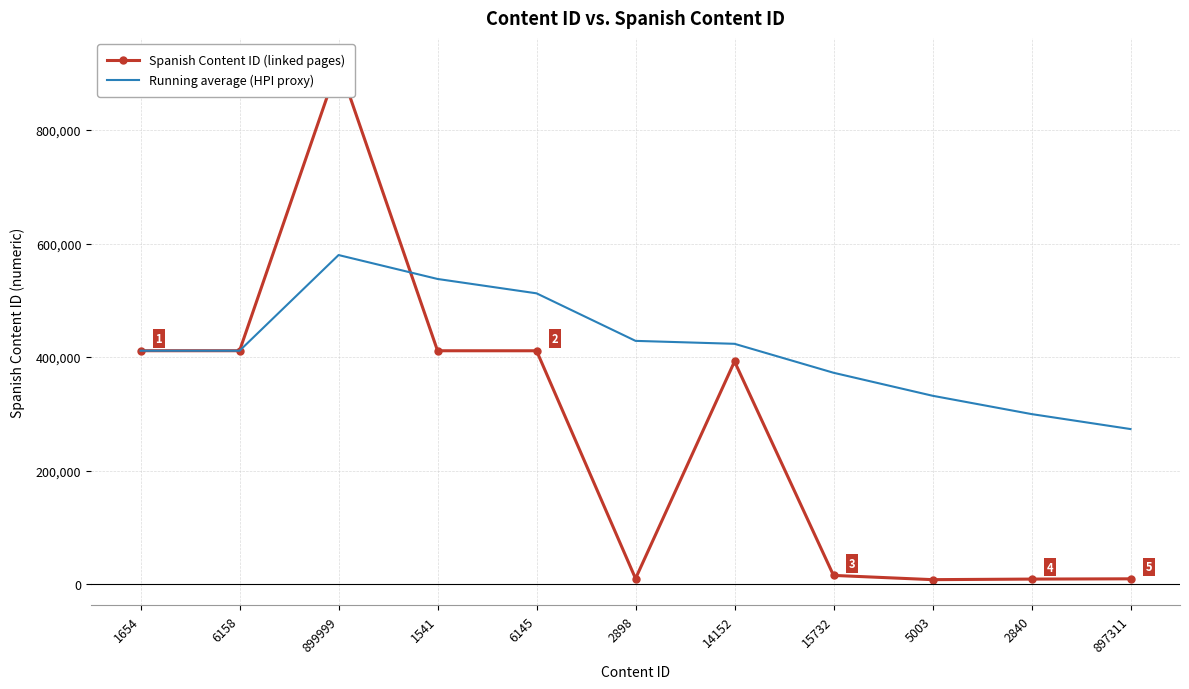

Where is the first local minimum for Running average (HPI proxy)?

6158